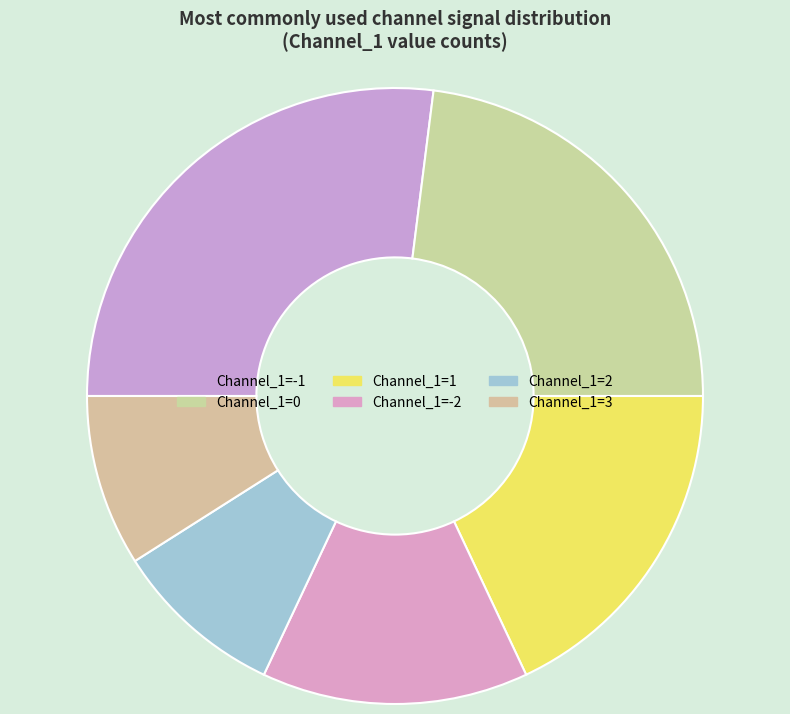

Rank the categories by value from highest to lowest.

Channel_1=-1, Channel_1=0, Channel_1=1, Channel_1=-2, Channel_1=2, Channel_1=3